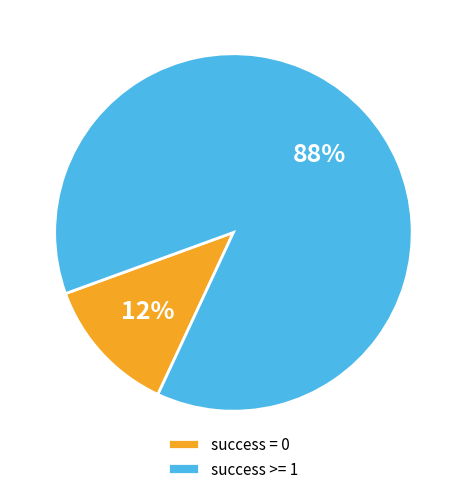

To the nearest percent, what portion does success >= 1 represent?

87%